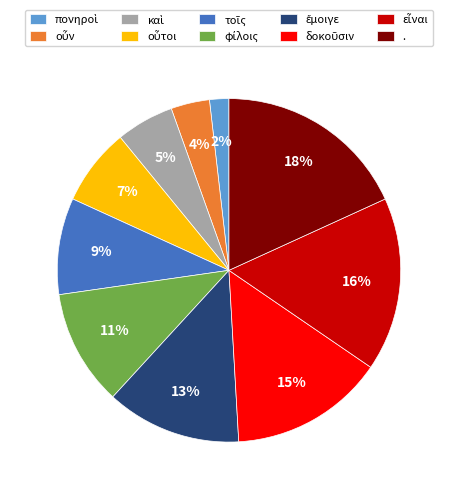

Which category has the biggest portion of the pie?

.